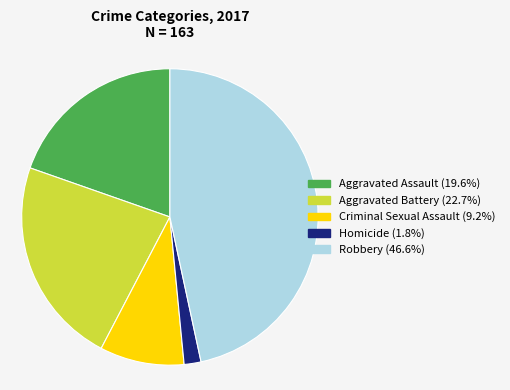

Count the number of slices in the pie.

5